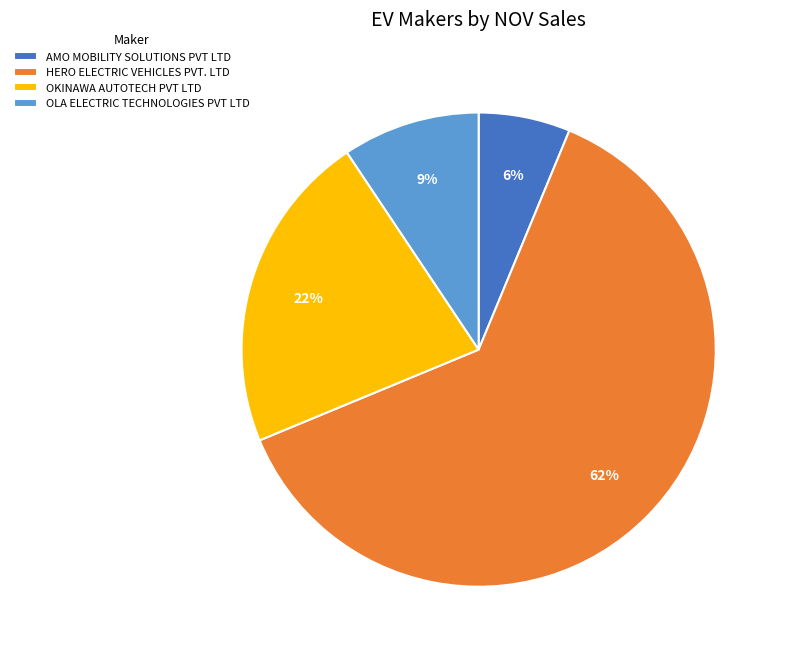

Is it true that OKINAWA AUTOTECH PVT LTD is 22% of the pie?

True